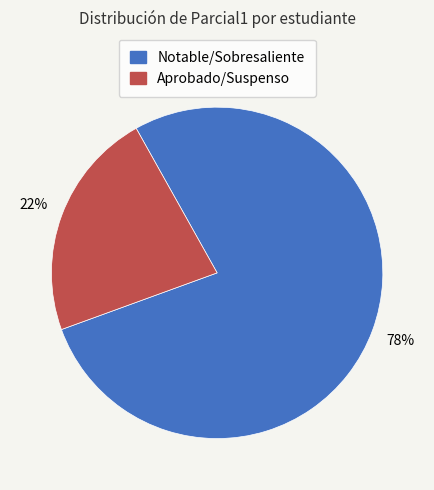

How many segments does this pie chart have?

2